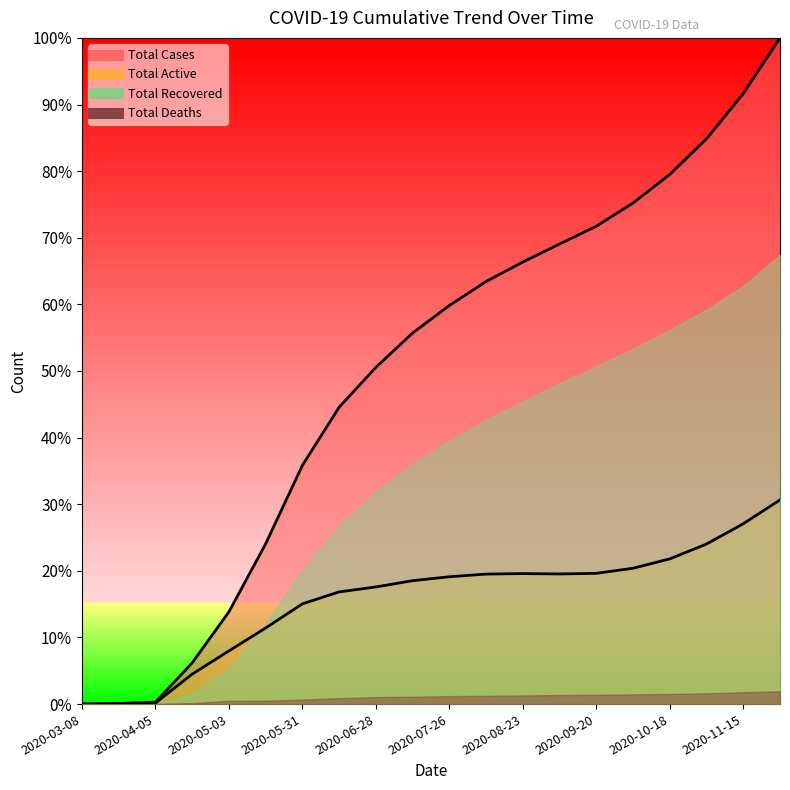

Which category has the lowest value across all series?

2020-03-08